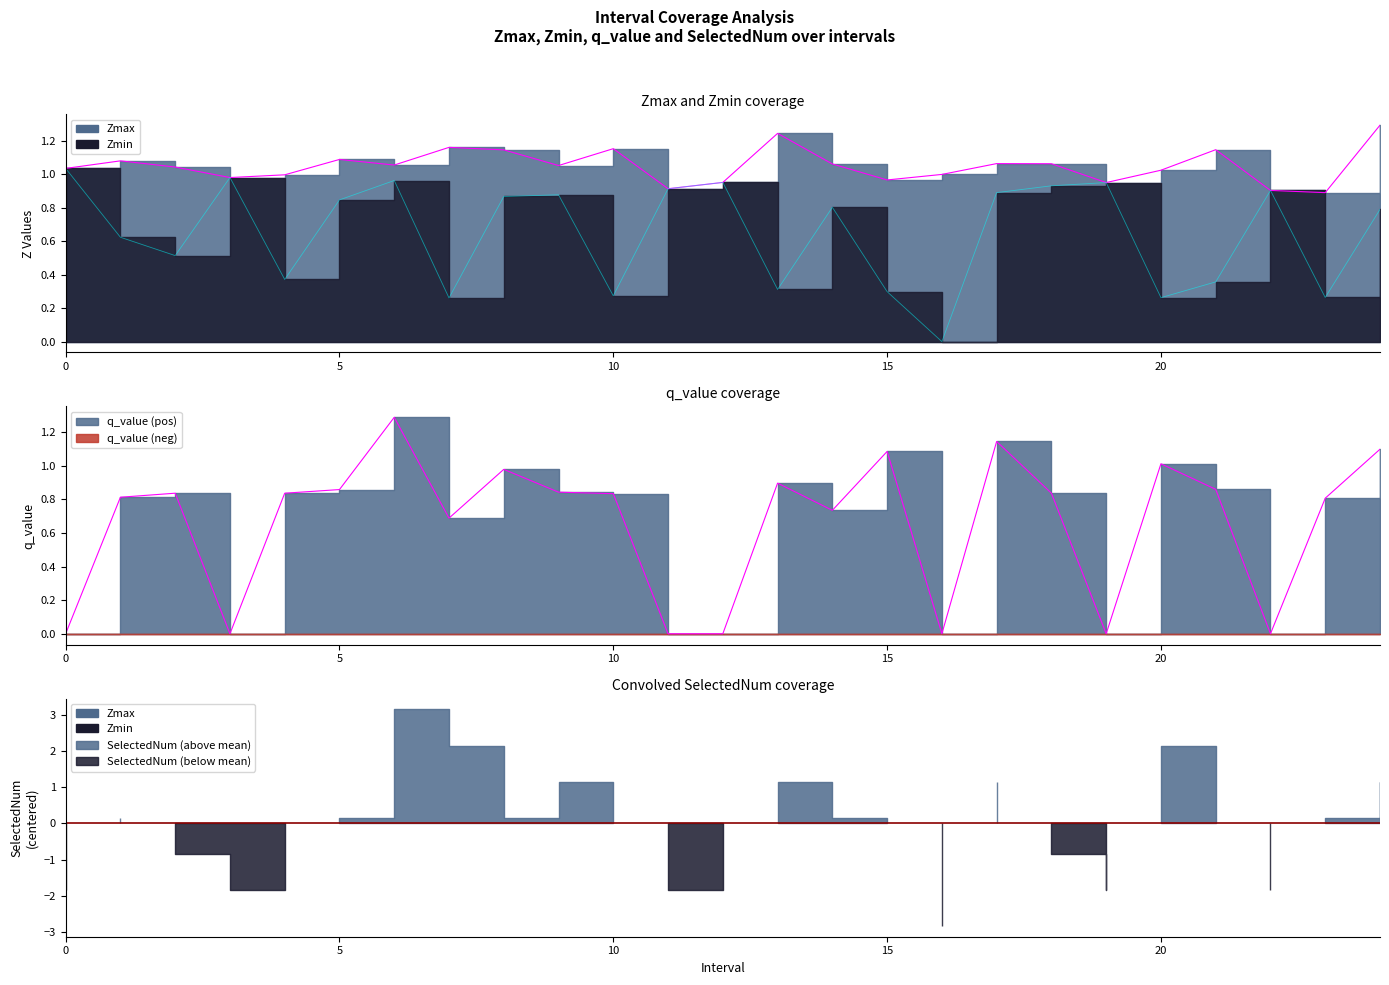

What is the difference between the maximum and minimum values in the q_value series?

1.3